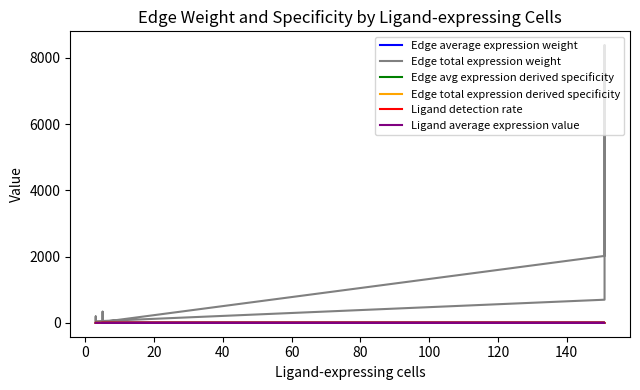

Rank the series at 100 from highest to lowest value.

Edge total expression weight, Ligand average expression value, Ligand detection rate, Edge avg expression derived specificity, Edge total expression derived specificity, Edge average expression weight